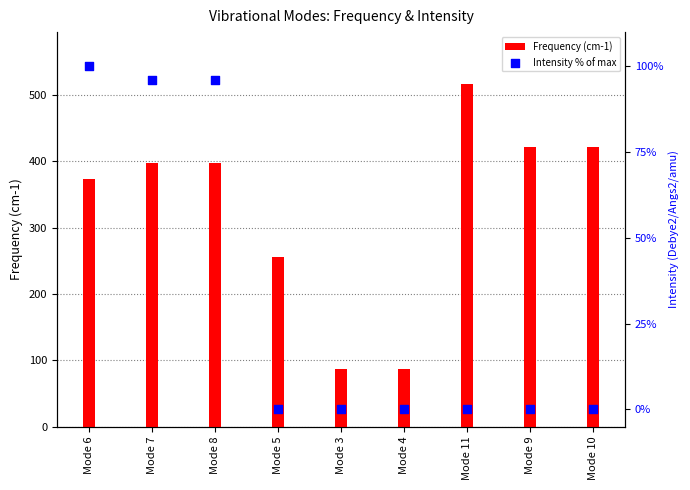

Which series contains the highest Y value?

Frequency (cm-1)